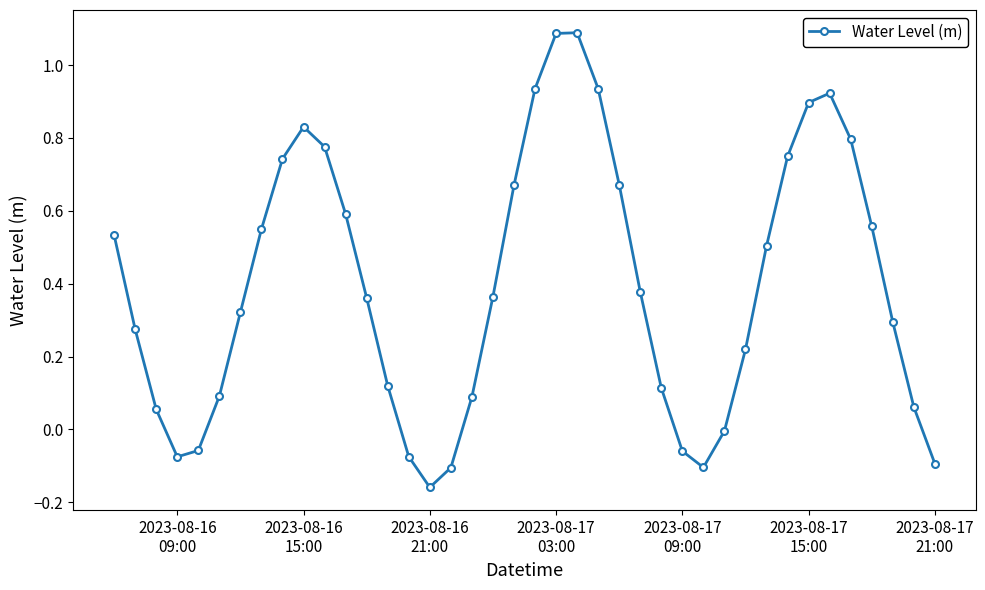

What is the difference between the maximum and minimum values?

1.2